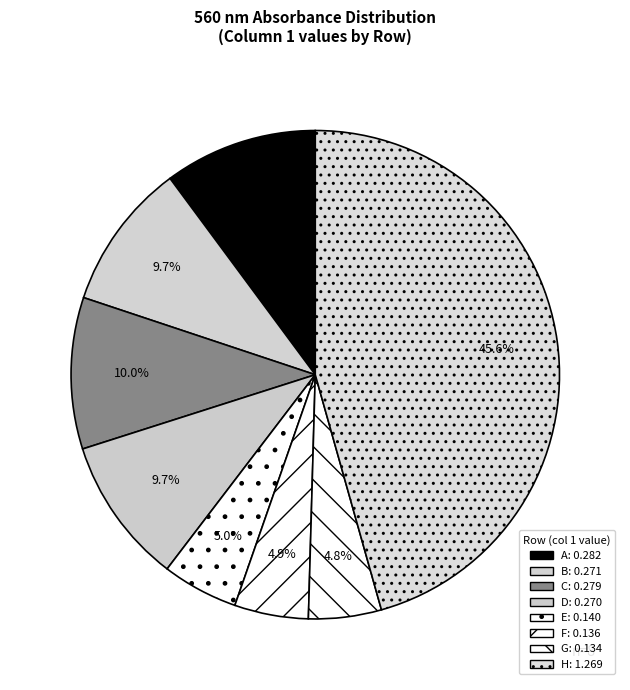

How many slices are in this pie chart?

8